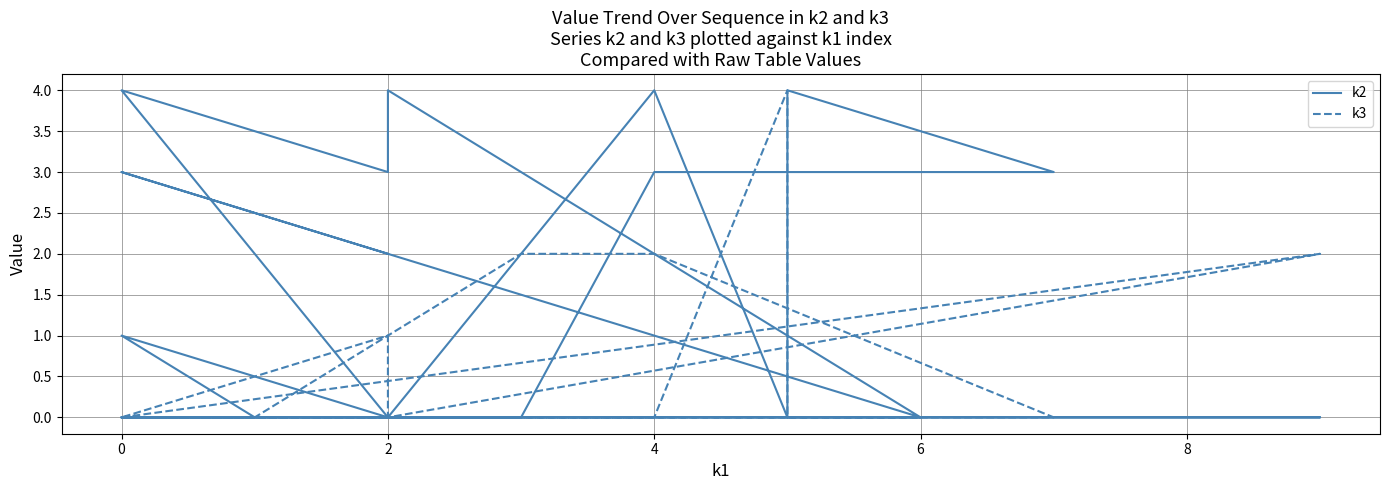

How many values in k2 are above zero?

11